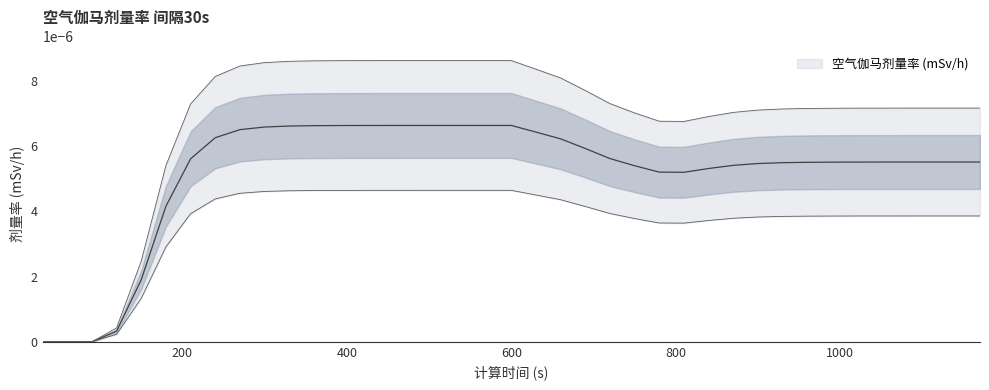

Does the chart have visible grid lines?

No